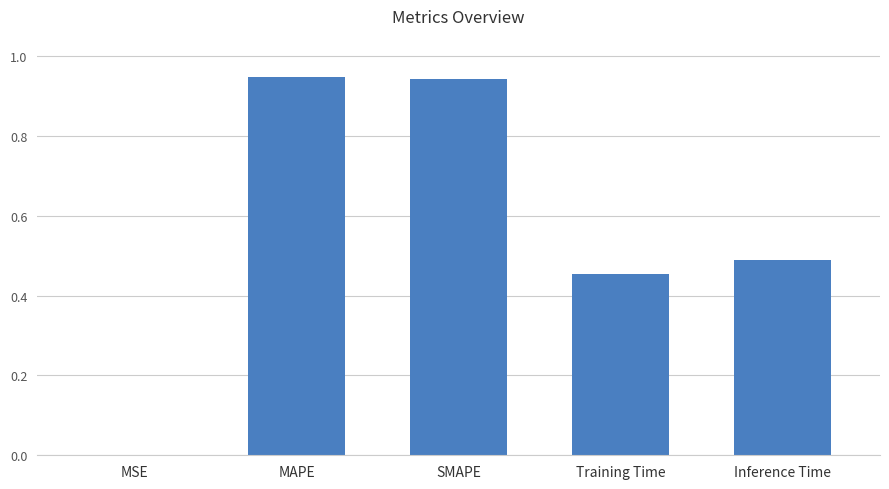

What is the sum of all values?

2.8